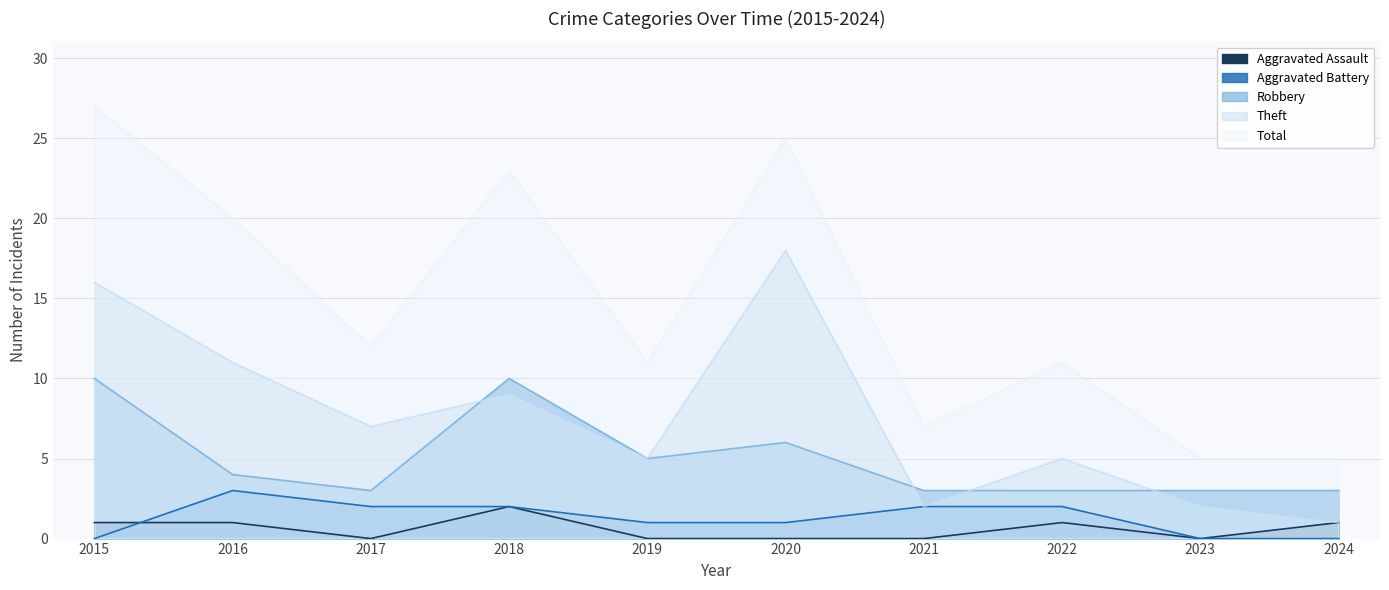

Which category has the highest value in the Theft series?

2020